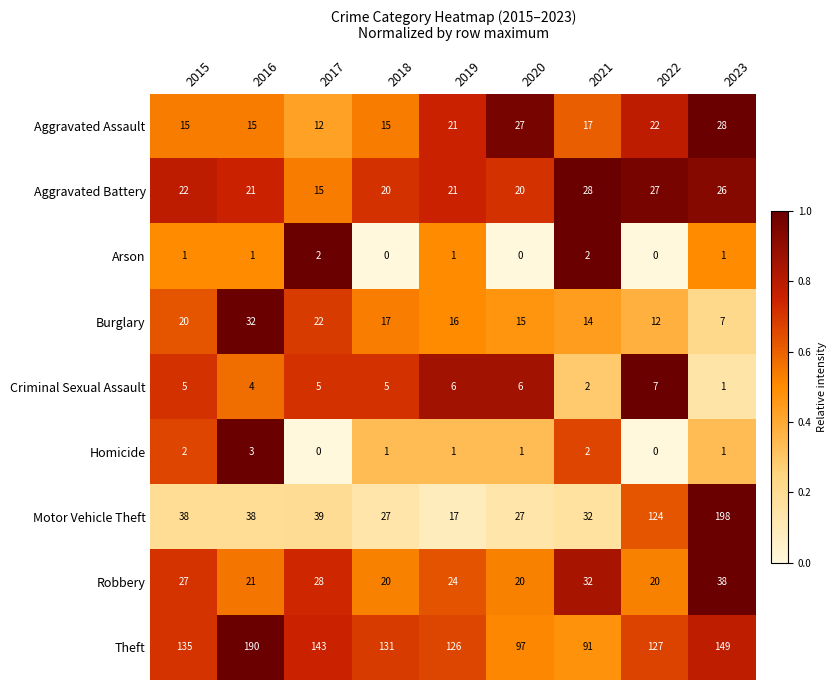

Count the number of data series in this chart.

9